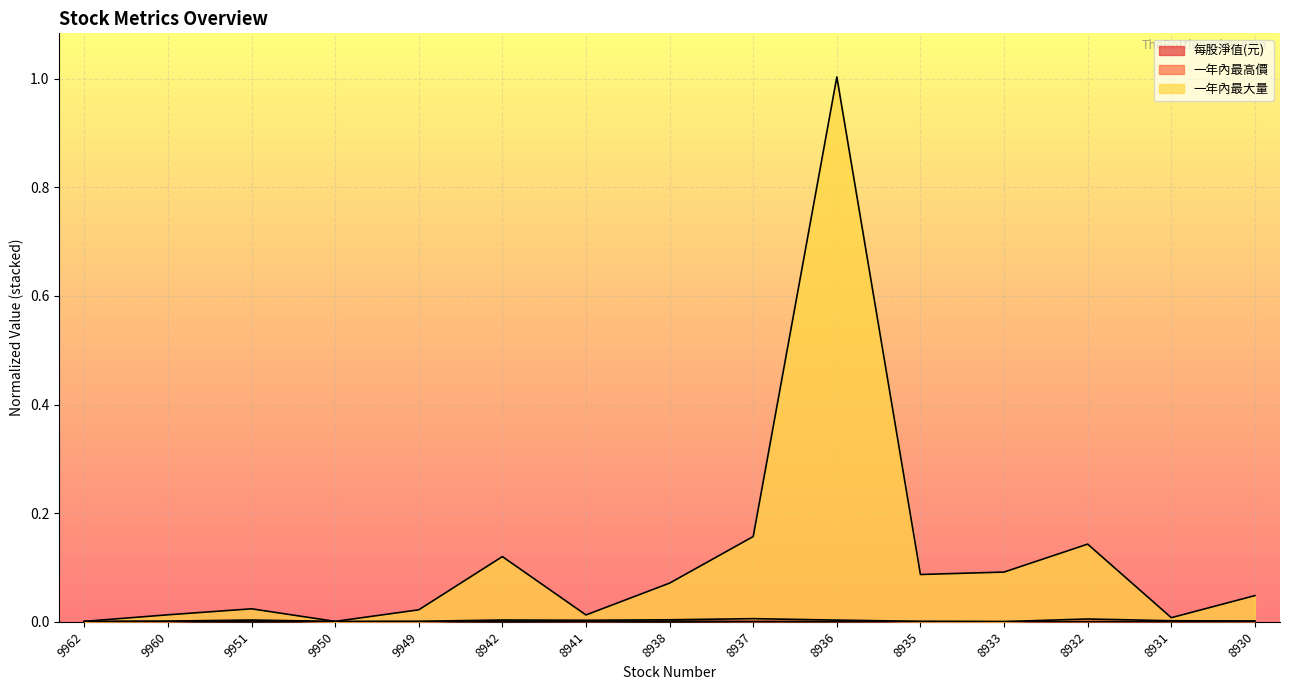

At which category is the sum across all series the highest?

8936